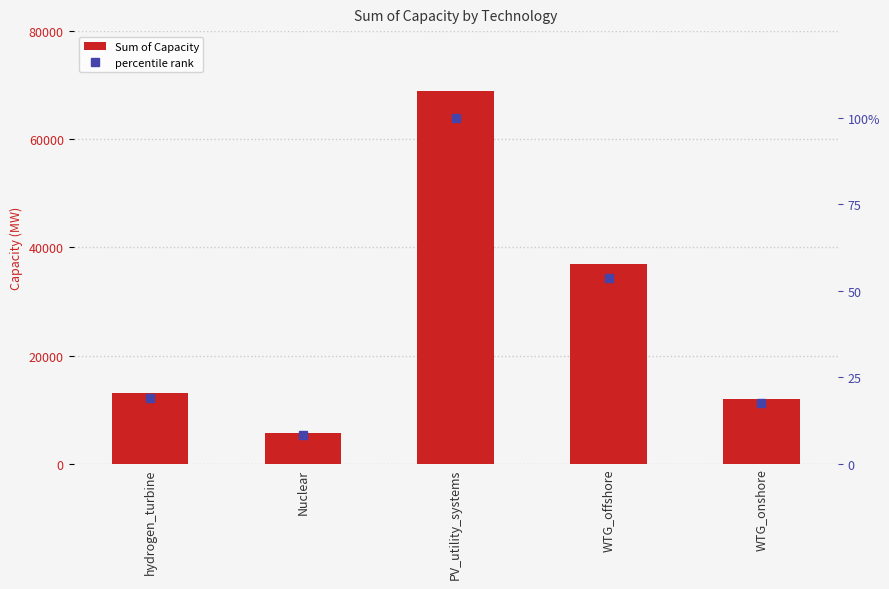

What is the spread (max minus min) of values at WTG_onshore?

11982.6